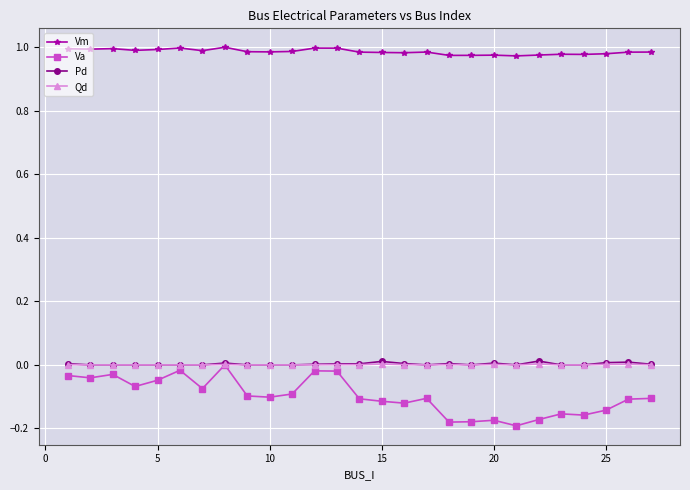

Which series has the widest spread of values?

Va